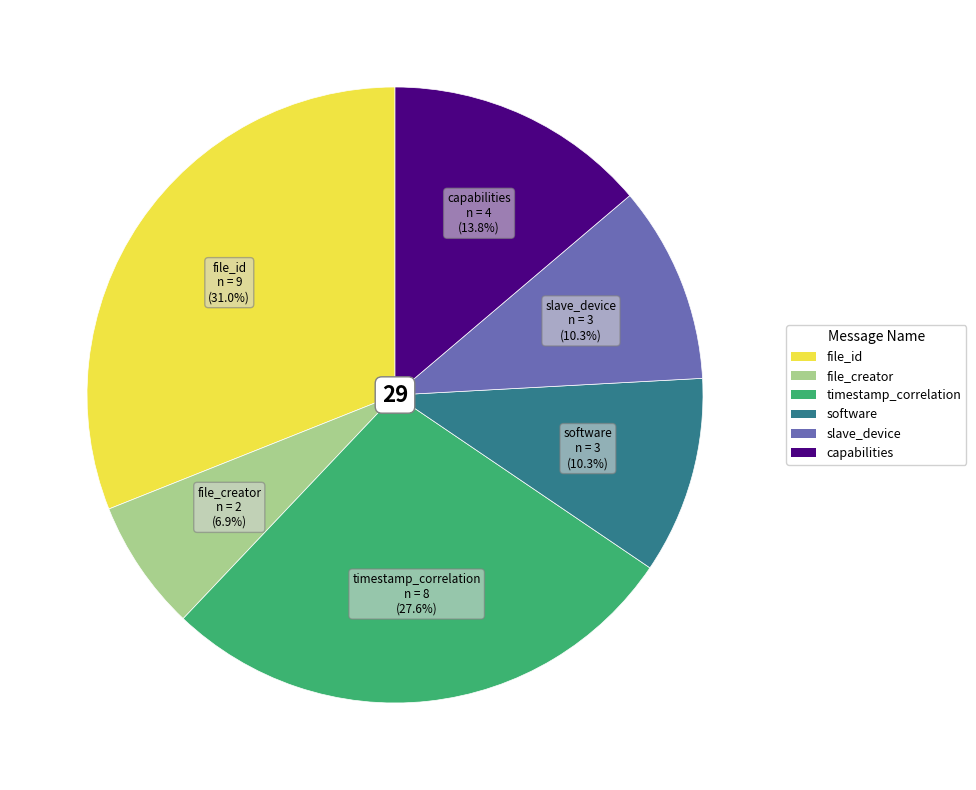

To the nearest percent, what percentage of the pie is software?

10%